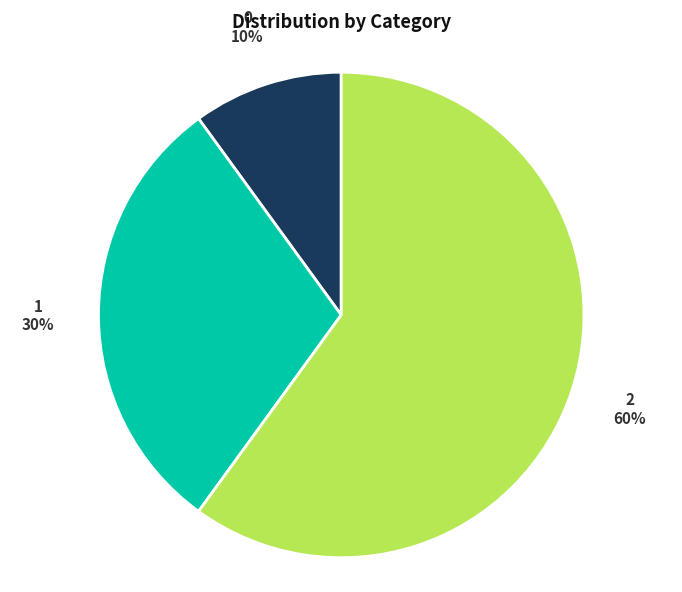

To the nearest percent, what is the difference between the 1 and 2 slice percentages?

30%